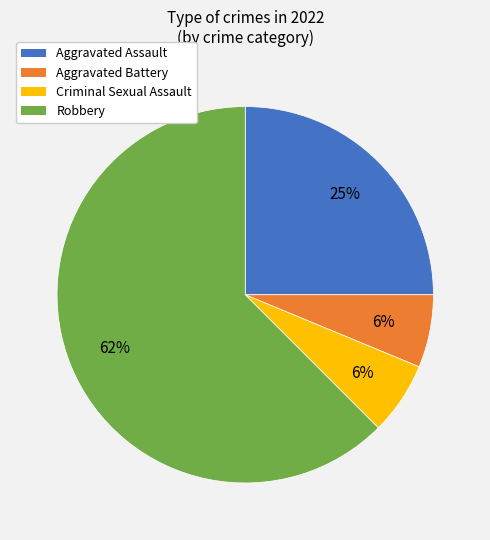

Count the number of slices in the pie.

4